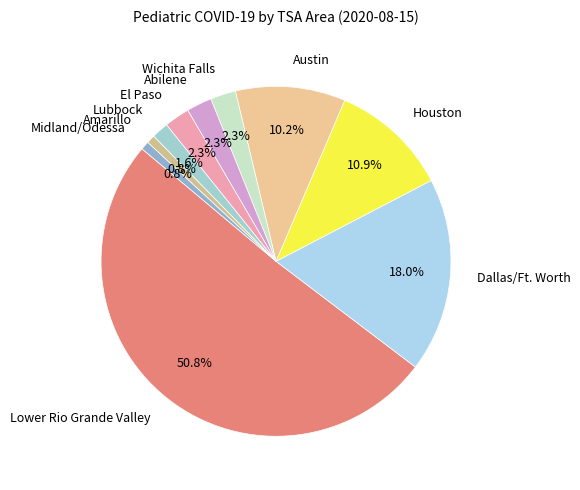

Is the sum of Lower Rio Grande Valley and Houston greater than half?

Yes